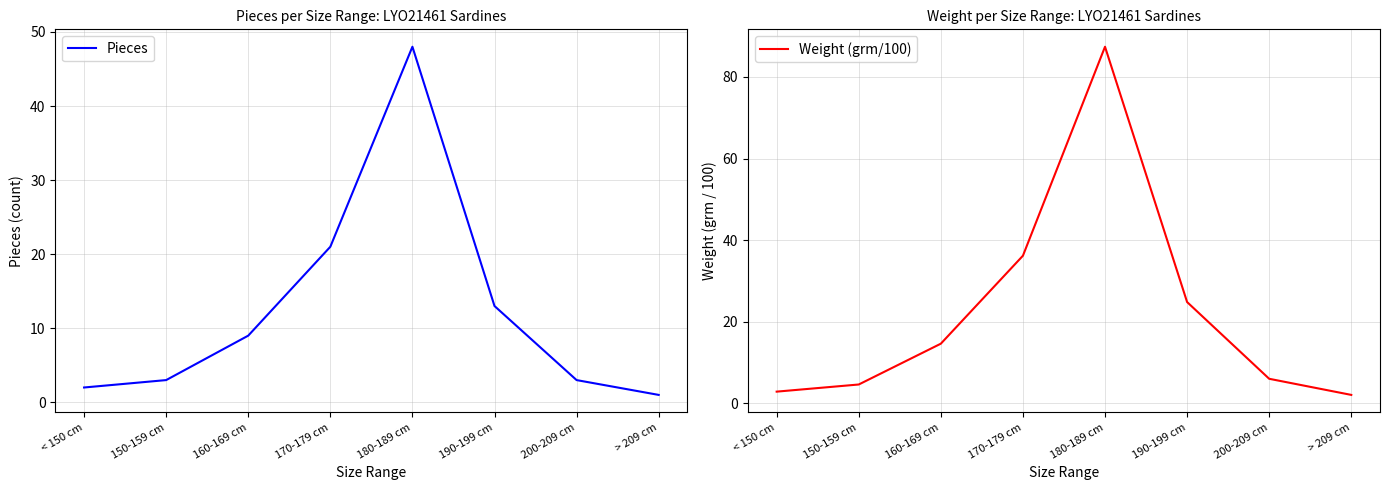

True or false: Weight (grm/100) and Pieces cross at least once.

False